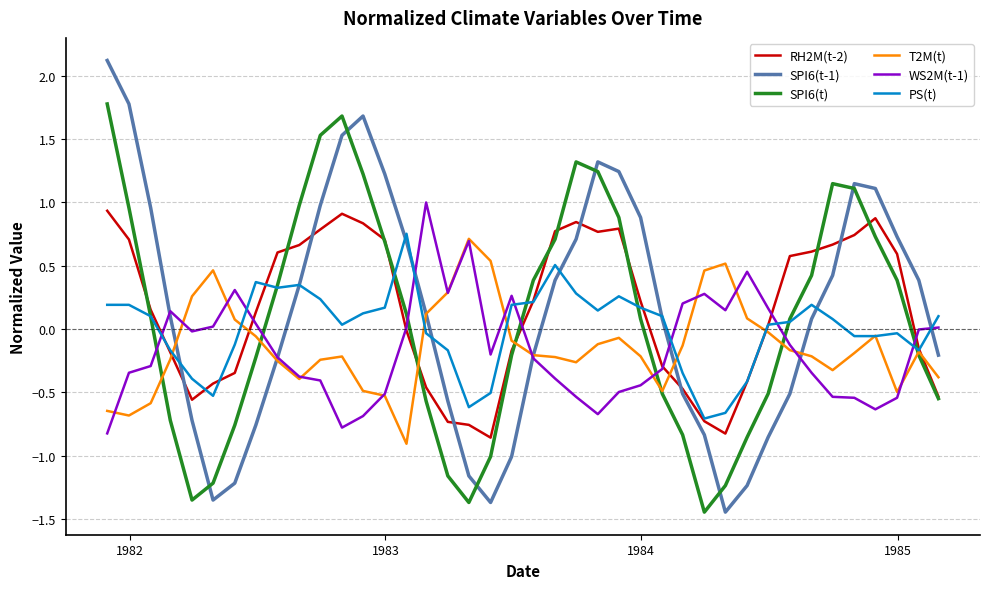

Which series ends up on top after the final intersection of SPI6(t) and WS2M(t-1)?

WS2M(t-1)